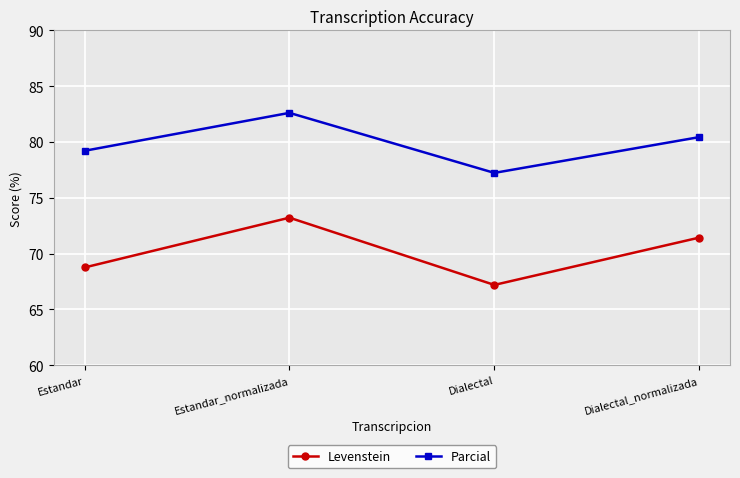

What is the sum of the Levenstein values at Estandar_normalizada and Dialectal?

140.4